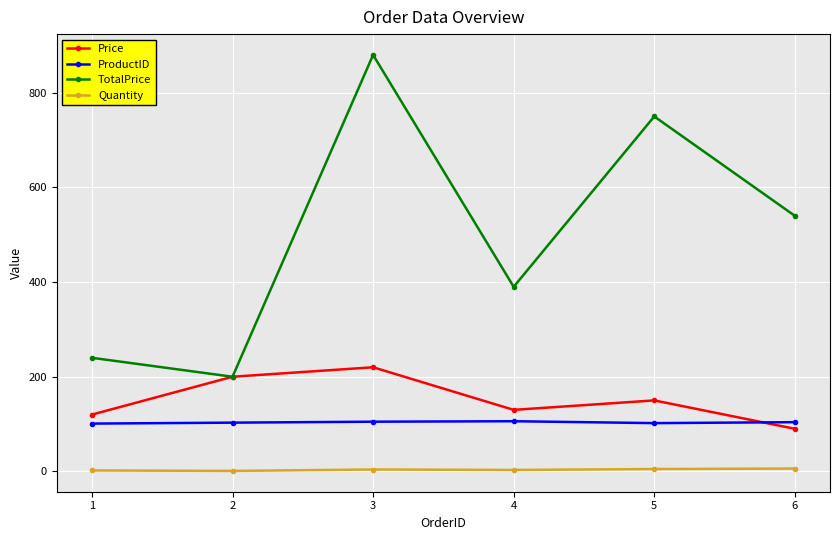

Which series has the largest total across all categories?

TotalPrice